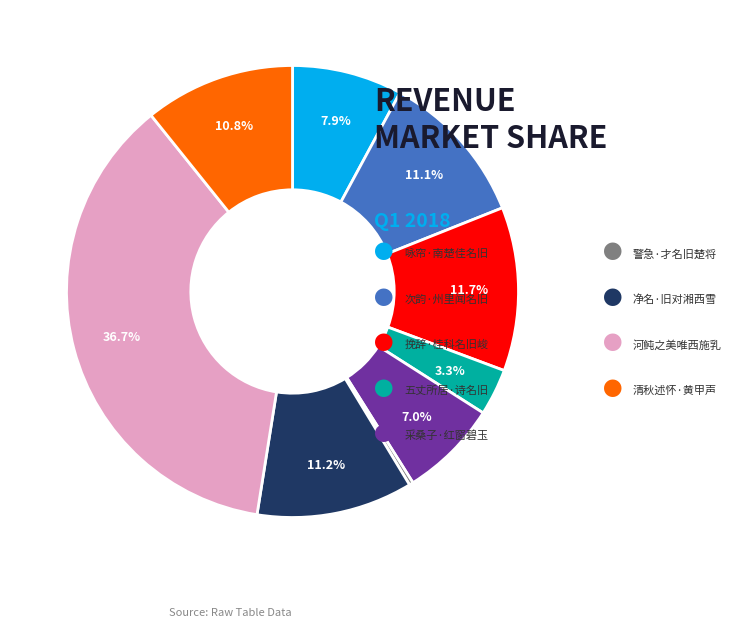

Does any single category account for the majority?

No